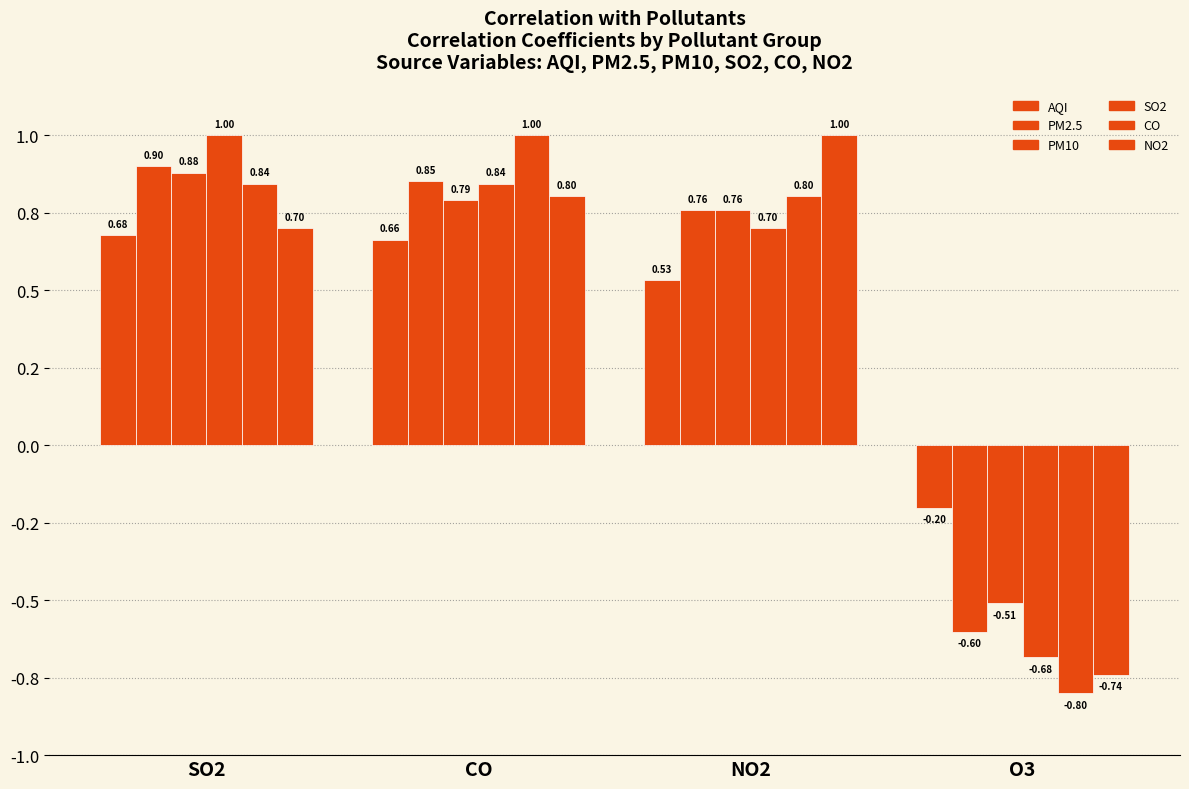

Does the chart contain stacked bars?

No